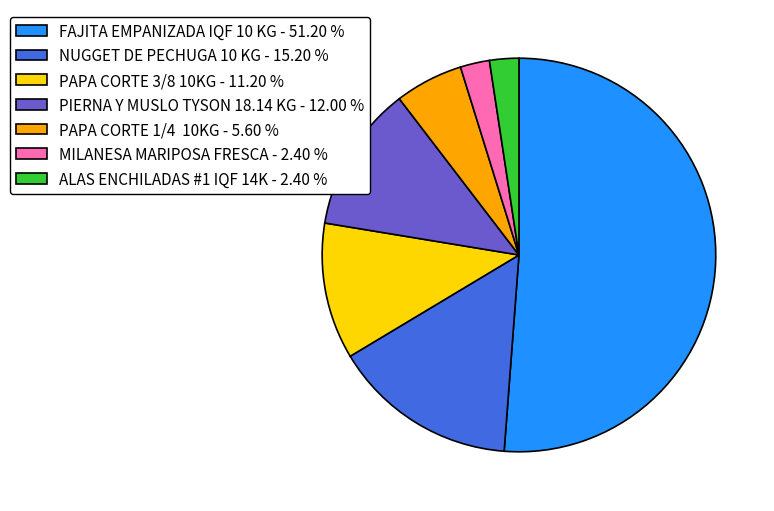

Which has a higher value, PAPA CORTE 1/4 10KG - 5.60 % or NUGGET DE PECHUGA 10 KG - 15.20 %?

NUGGET DE PECHUGA 10 KG - 15.20 %